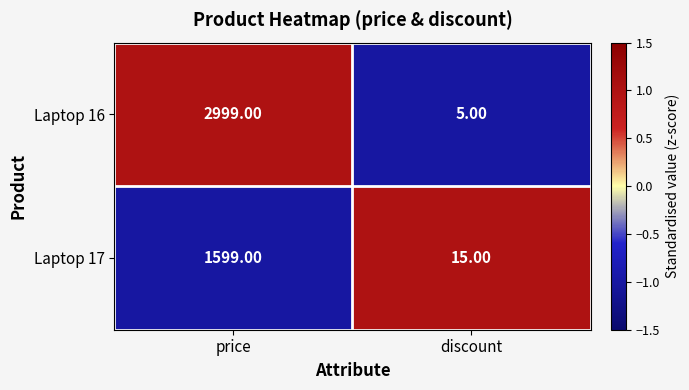

How many categories are shown in the chart?

2